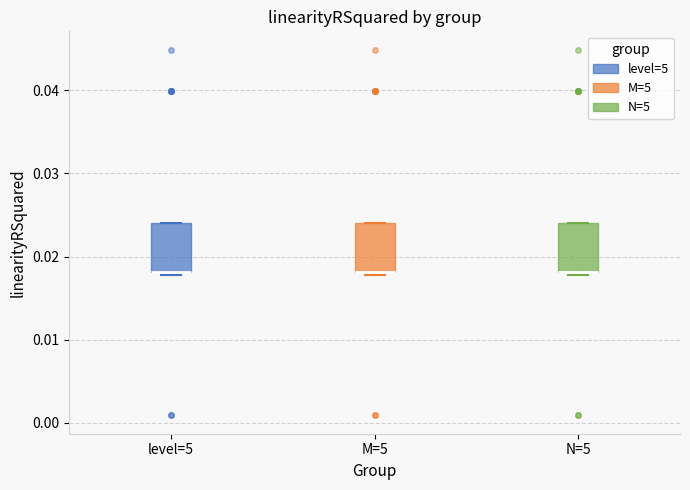

Reading left to right, transcribe this box plot: for each box, give where its median line is, the range the box spans, and where its two whiskers end, as read against the y-axis. The values are not printed on the chart, so give them approximately, as read against the axis.

level=5: median 0.018 (drawn on the box's lower edge), box 0.018 to 0.024, whiskers 0.018 (just below the box's lower edge) to 0.024
M=5: median 0.018 (drawn on the box's lower edge), box 0.018 to 0.024, whiskers 0.018 (just below the box's lower edge) to 0.024
N=5: median 0.018 (drawn on the box's lower edge), box 0.018 to 0.024, whiskers 0.018 (just below the box's lower edge) to 0.024